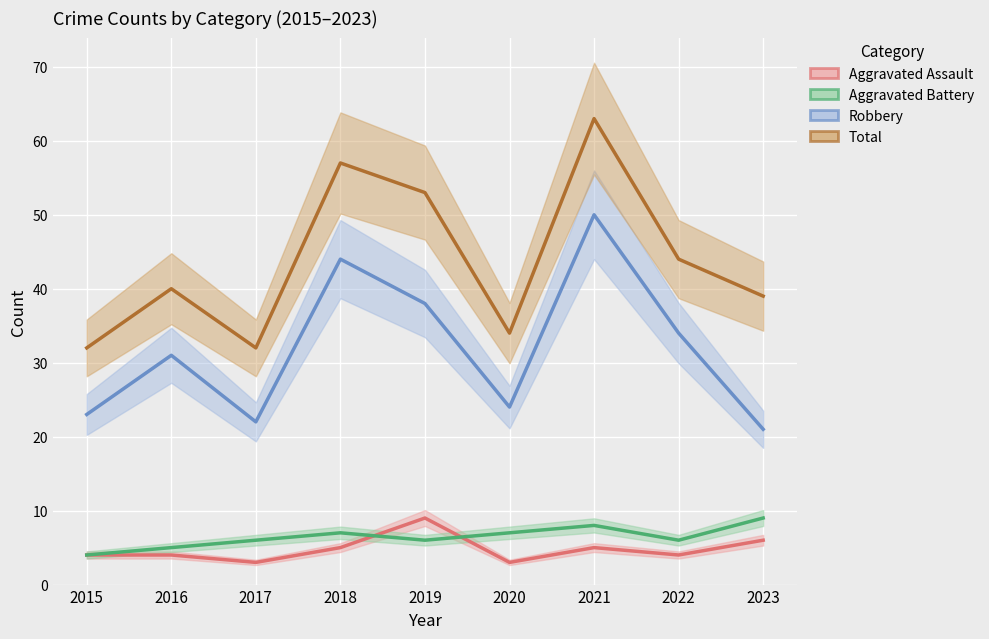

What is the smallest value displayed?

3